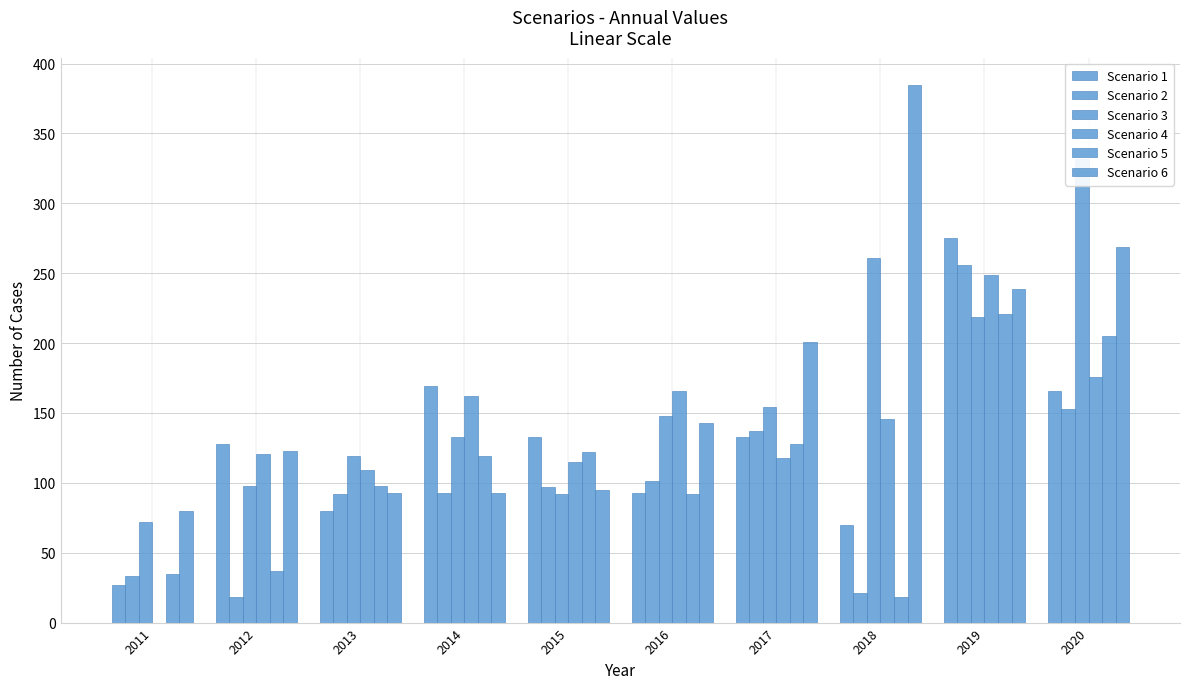

Which series has the largest total across all categories?

Scenario 6